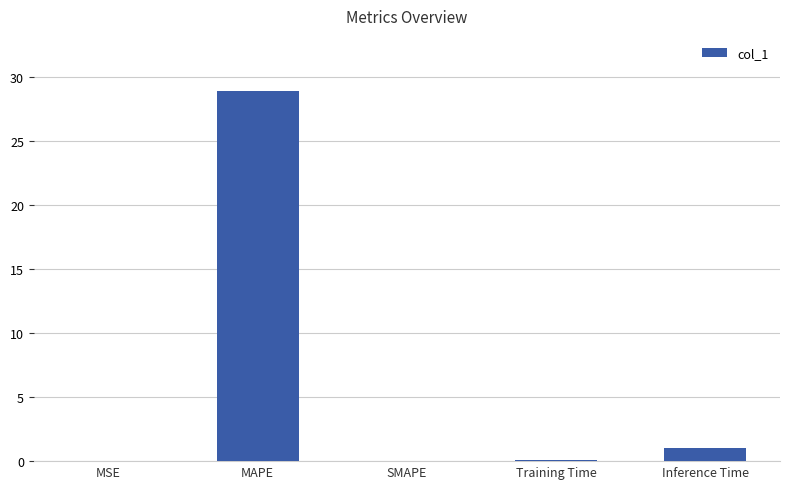

What is the maximum value shown in the chart?

28.9